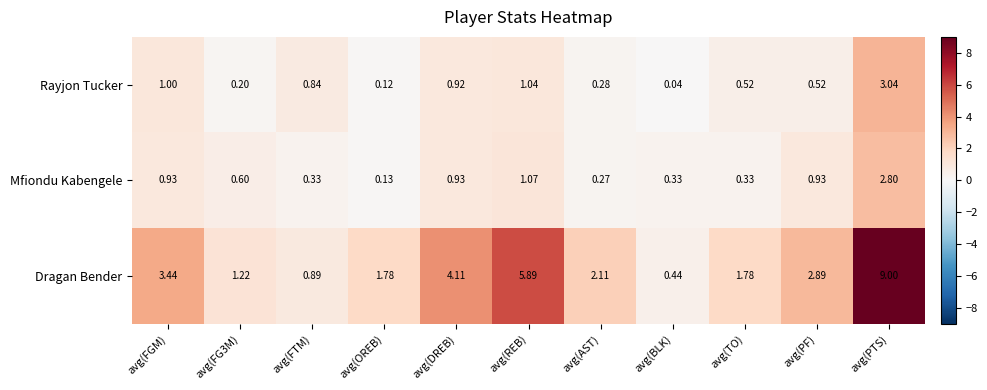

At which label is Dragan Bender closest to 4?

avg(DREB)